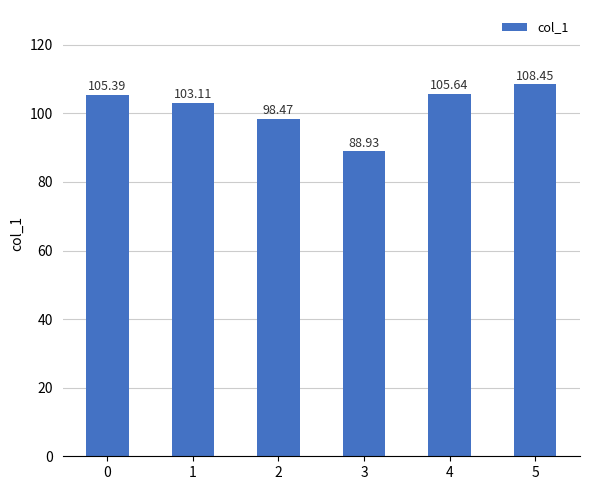

How many values are below 105?

3